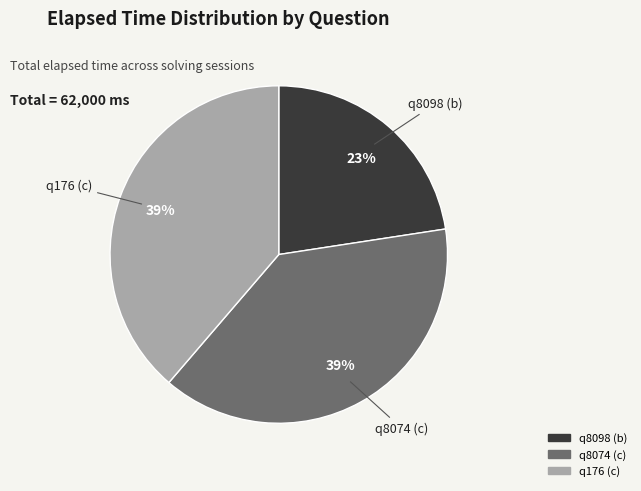

Between q8098 (b) and q176 (c), which is larger?

q176 (c)